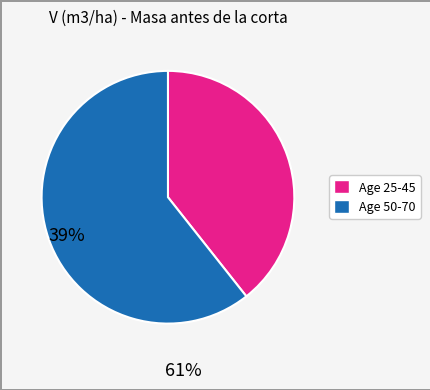

Does any single category account for the majority?

Yes